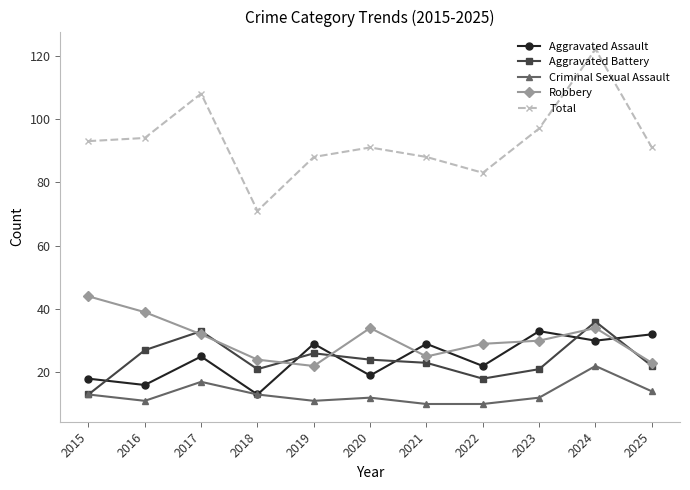

True or false: Aggravated Battery and Total cross at least once.

False